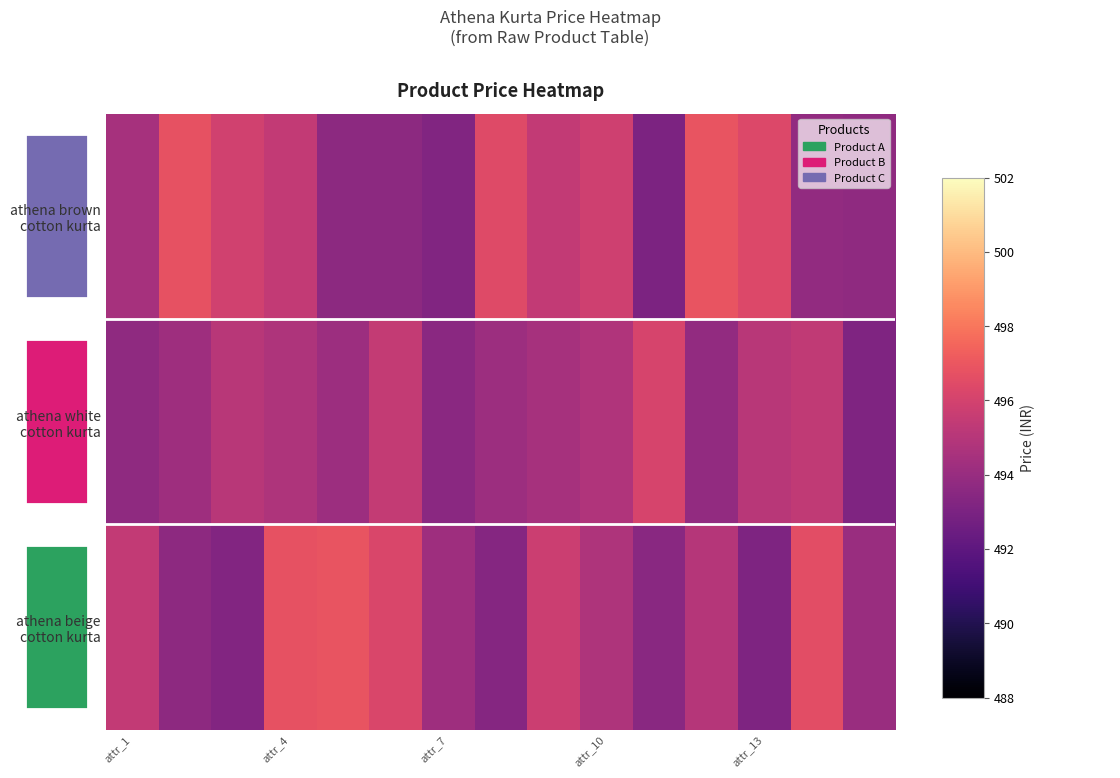

What is the difference between the maximum and minimum values in the athena brown cotton kurta series?

3.8